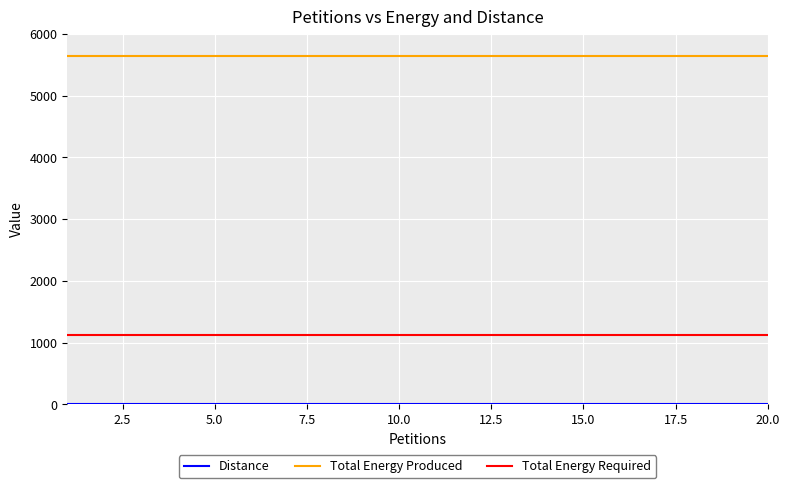

What is the maximum value shown in the chart?

5648